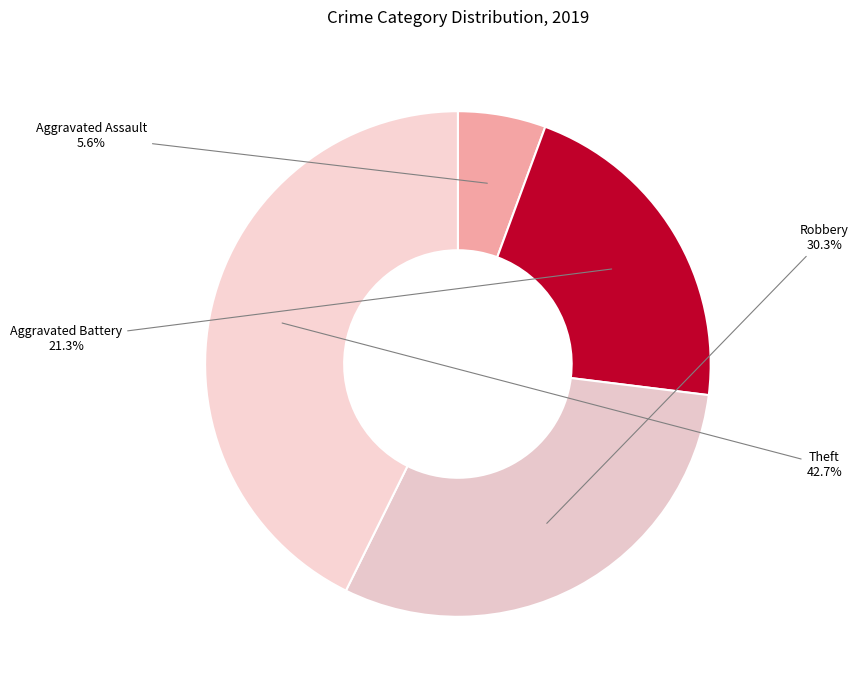

Approximately how many times larger is the value at Aggravated Assault compared to Robbery?

0.2